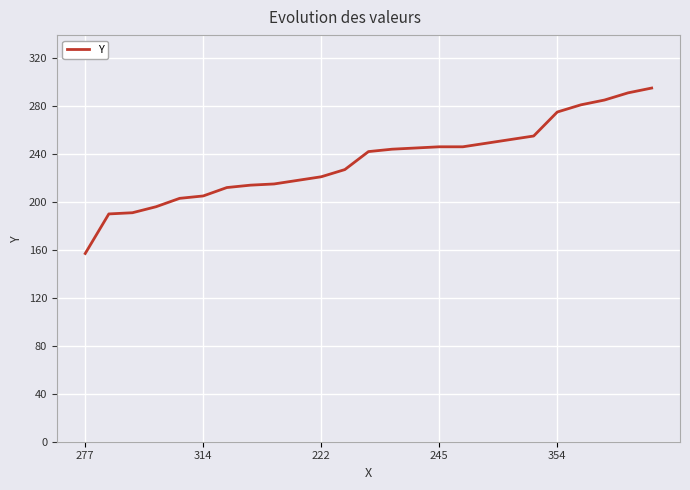

What is the difference between the maximum and minimum values?

138